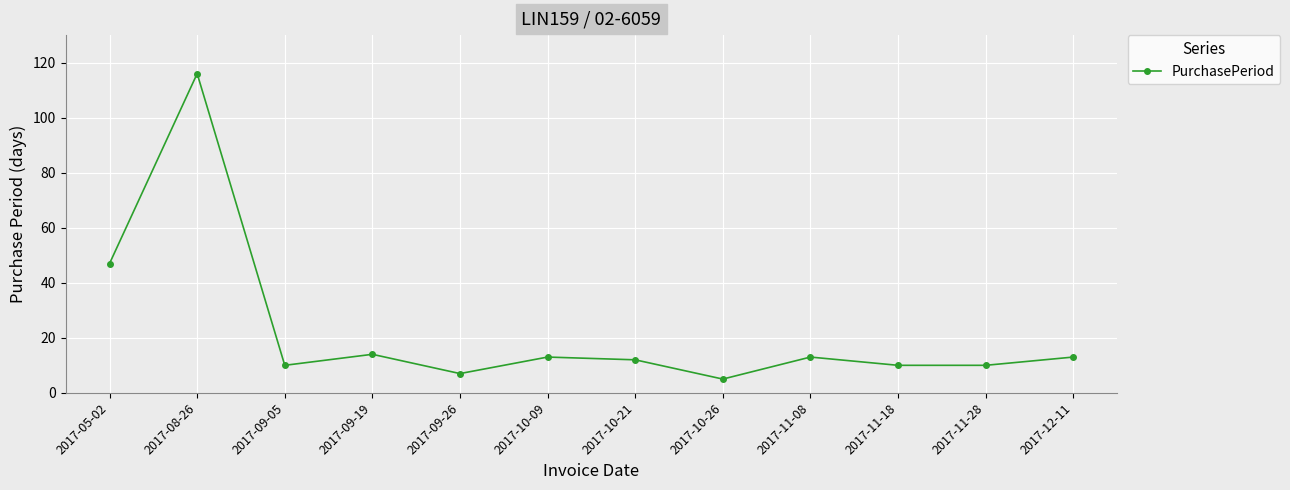

Where is the first local minimum?

2017-09-05